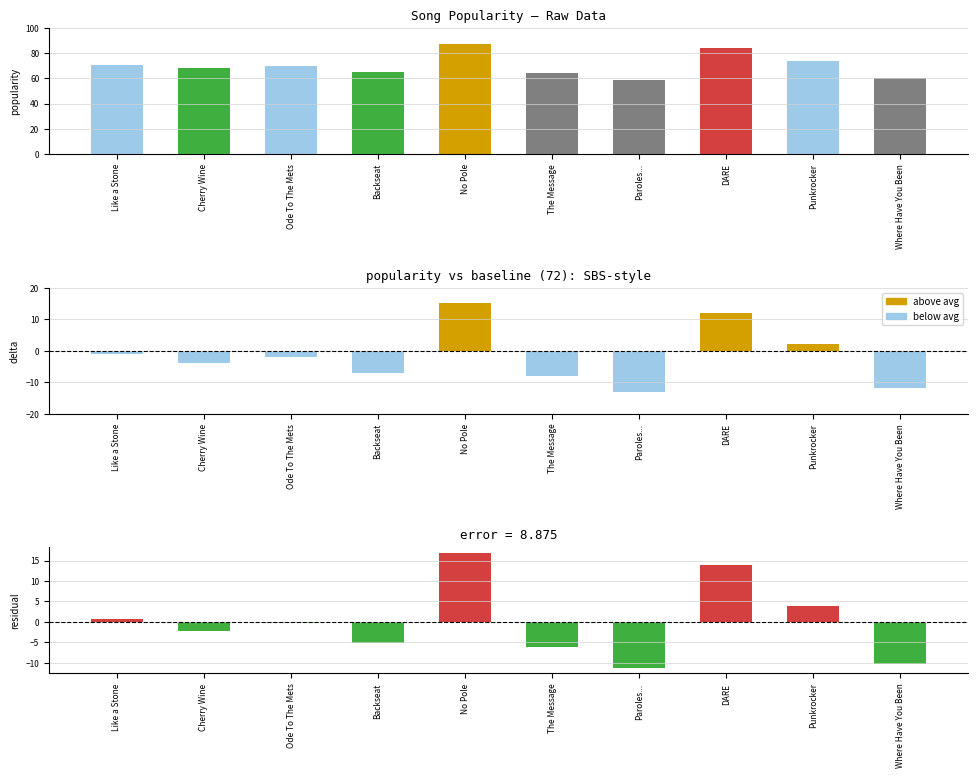

Rank the series by their maximum value, from highest to lowest.

popularity, residual, vs baseline